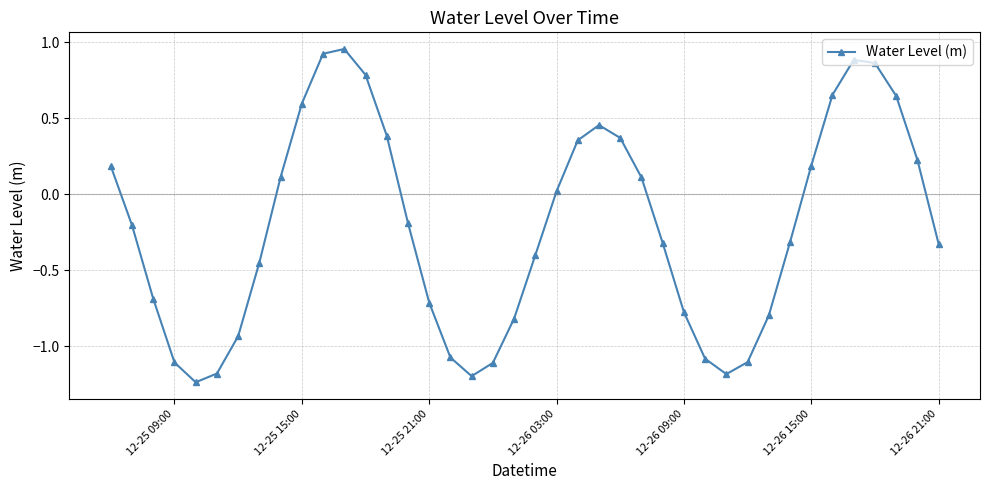

How many interior local peaks (higher than both neighbors) does the data have?

3